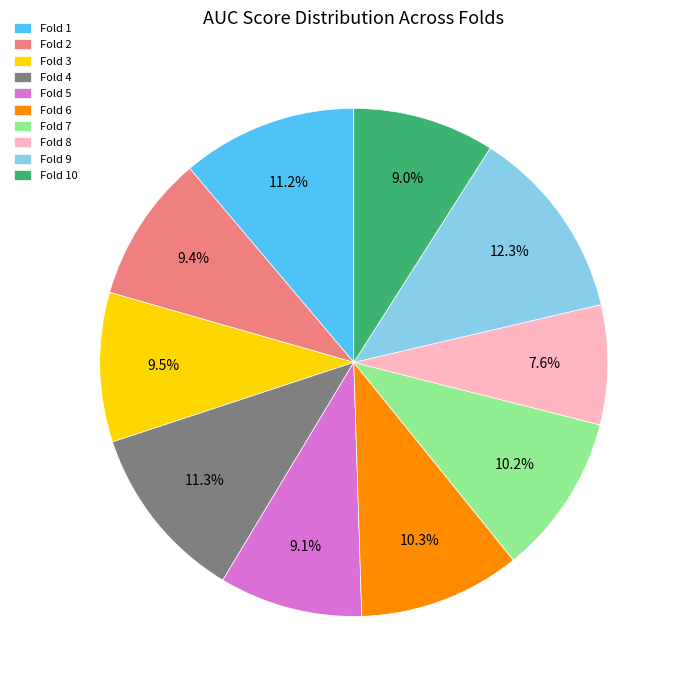

To the nearest percent, what portion does Fold 6 represent?

10%